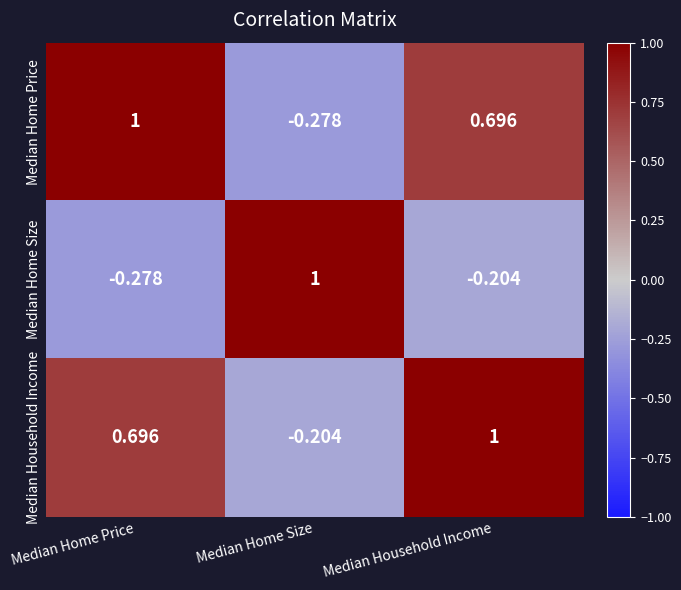

At which category is the sum across all series the highest?

Median Household Income